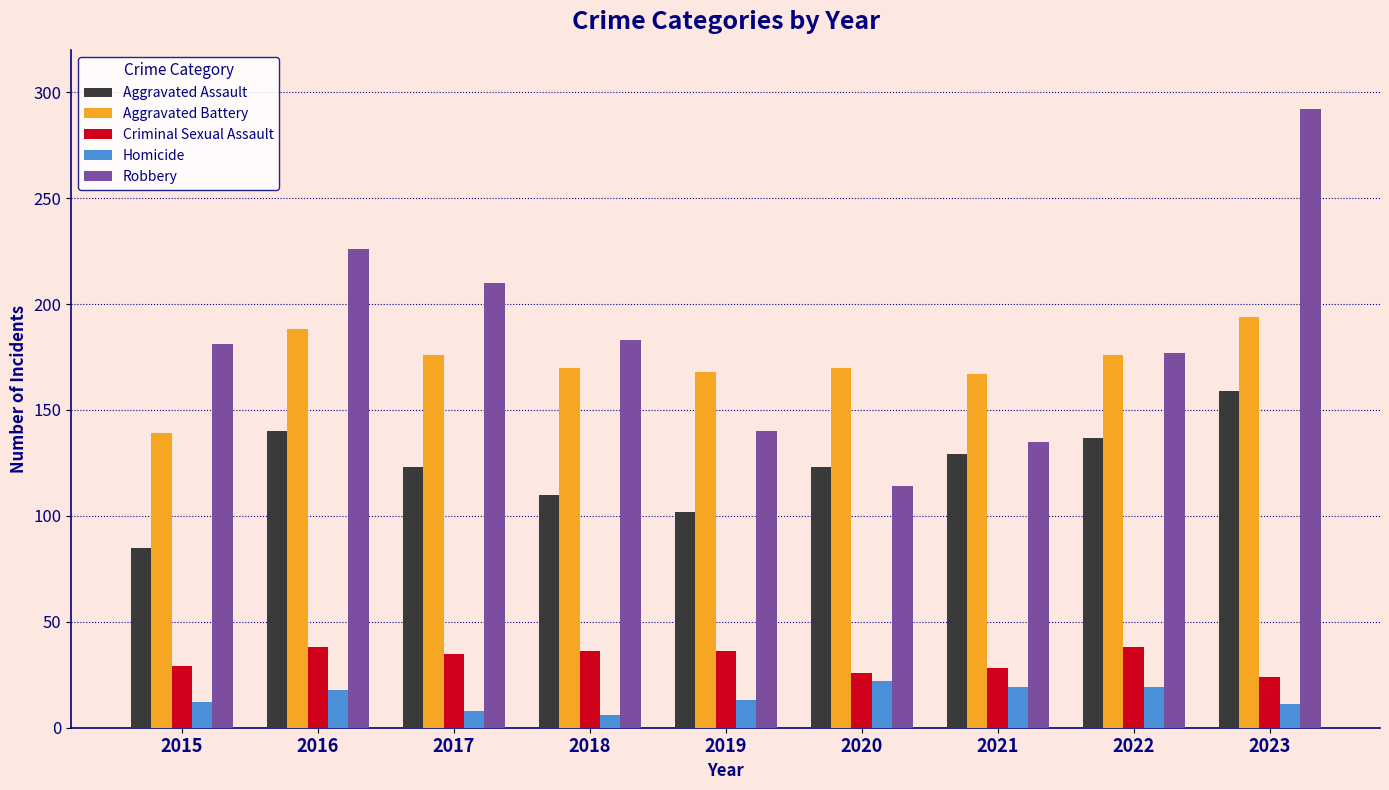

At how many categories does at least one series exceed 48?

9